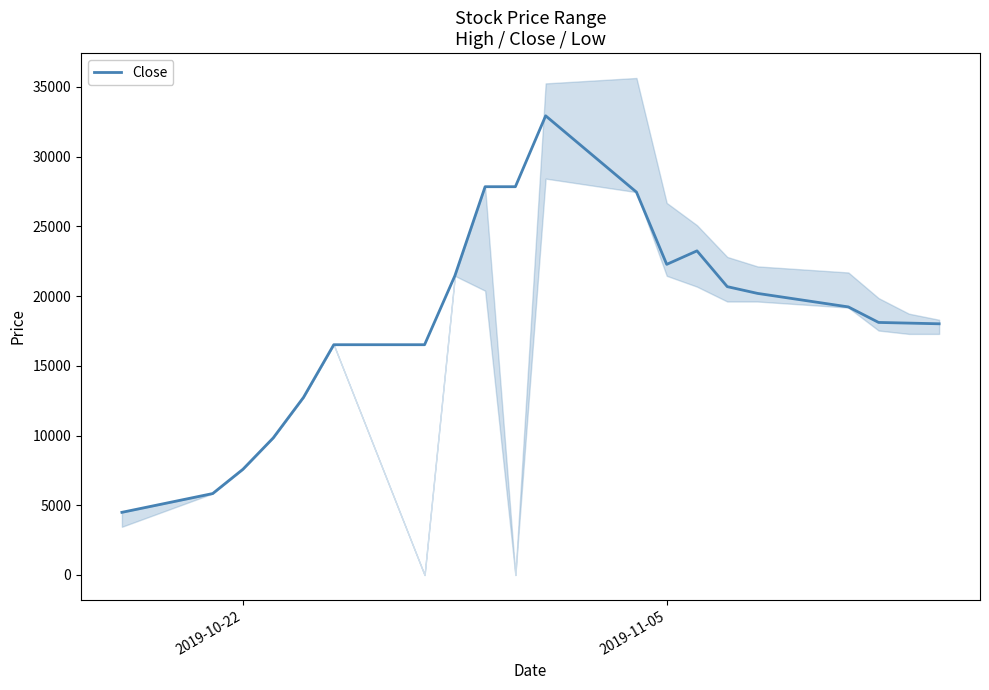

What is the highest value of the Close series?

32918